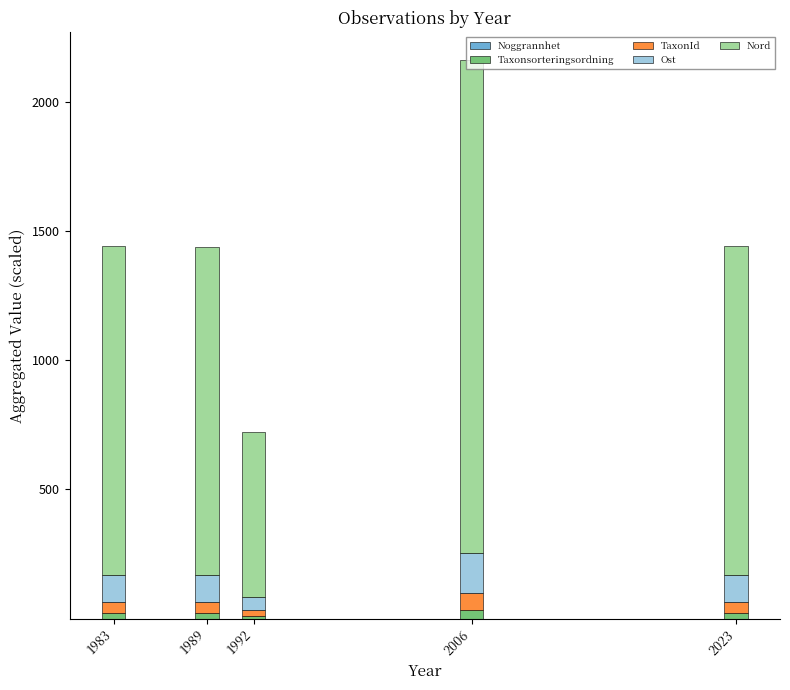

At which category is the sum across all series the highest?

2006